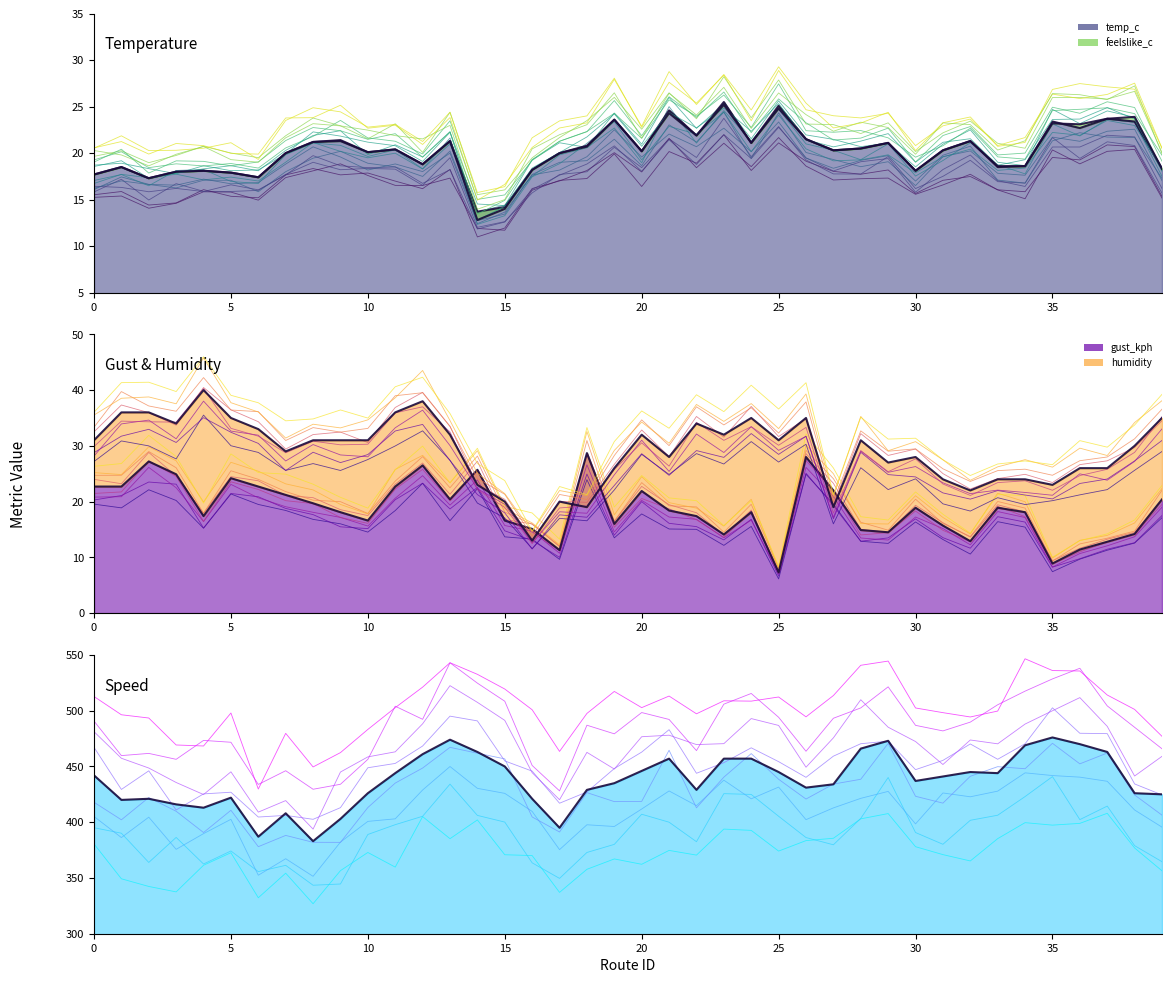

What is the smallest value displayed?

7.3